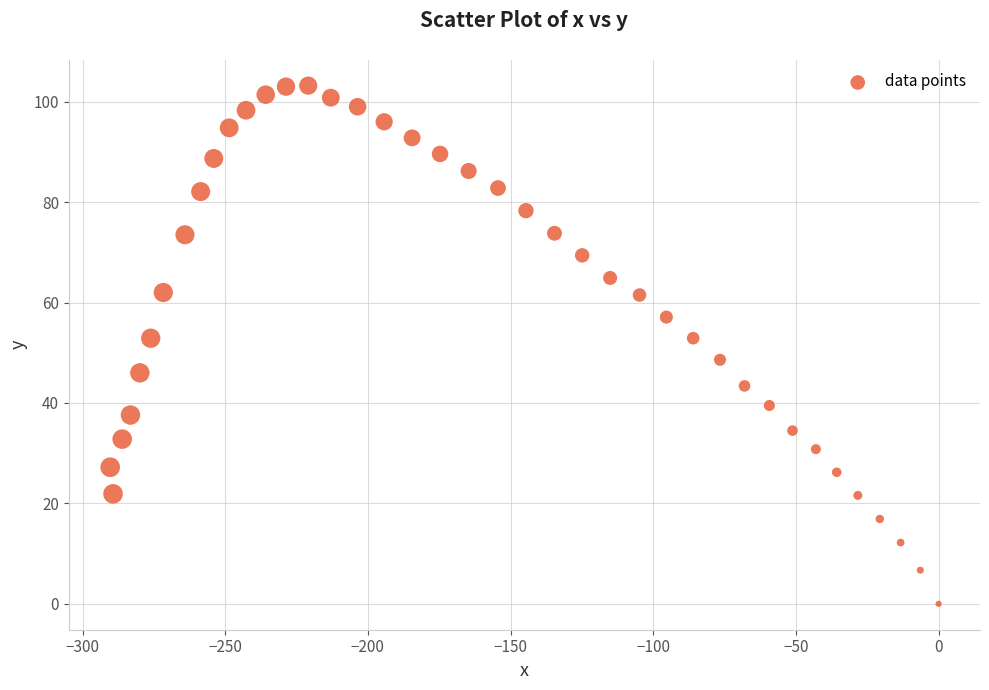

What is the range of Y values (max minus min)?

103.2